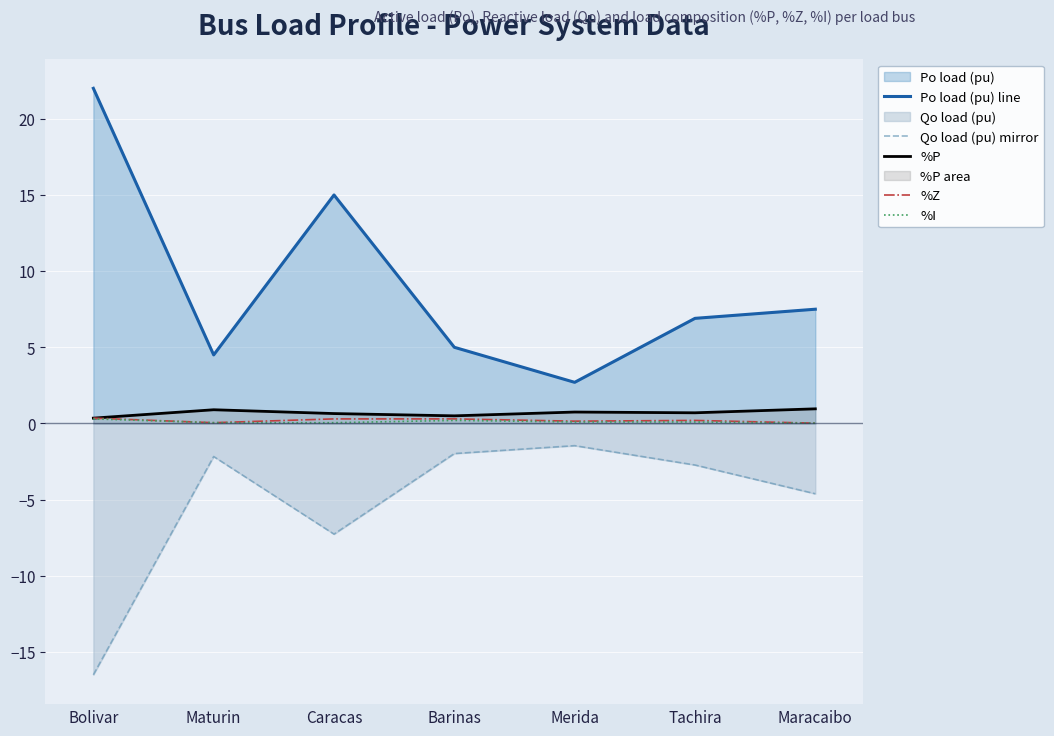

True or false: %P and Qo load (pu) mirror intersect in this chart.

False